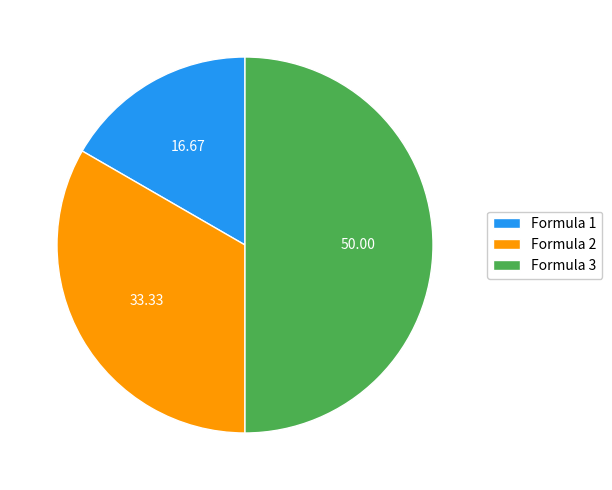

True or false: Formula 2 accounts for 33% of the total.

True